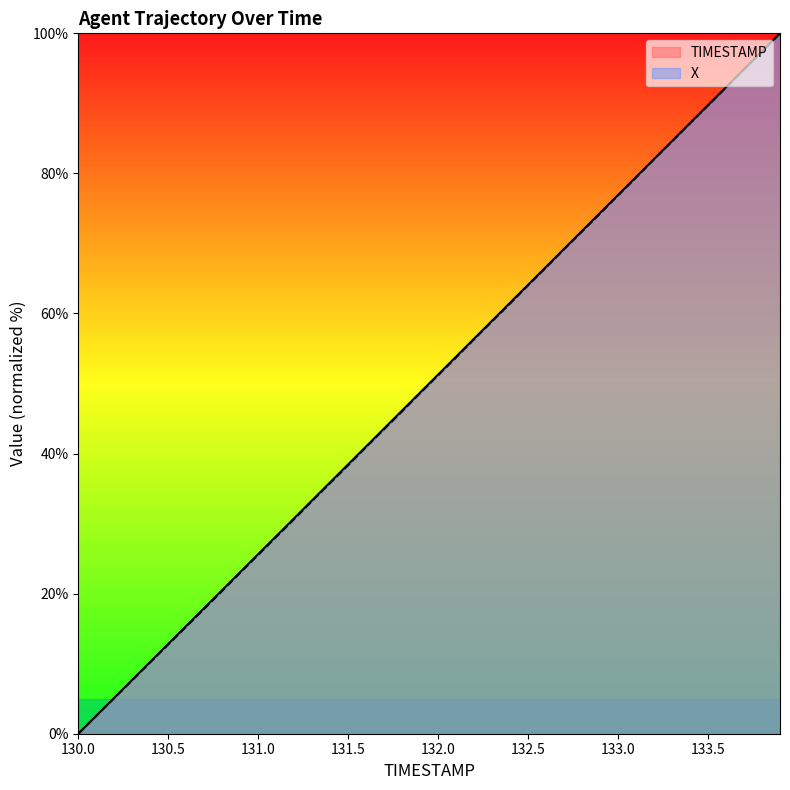

The value of X at 131.1 is 44.1. True or false?

False